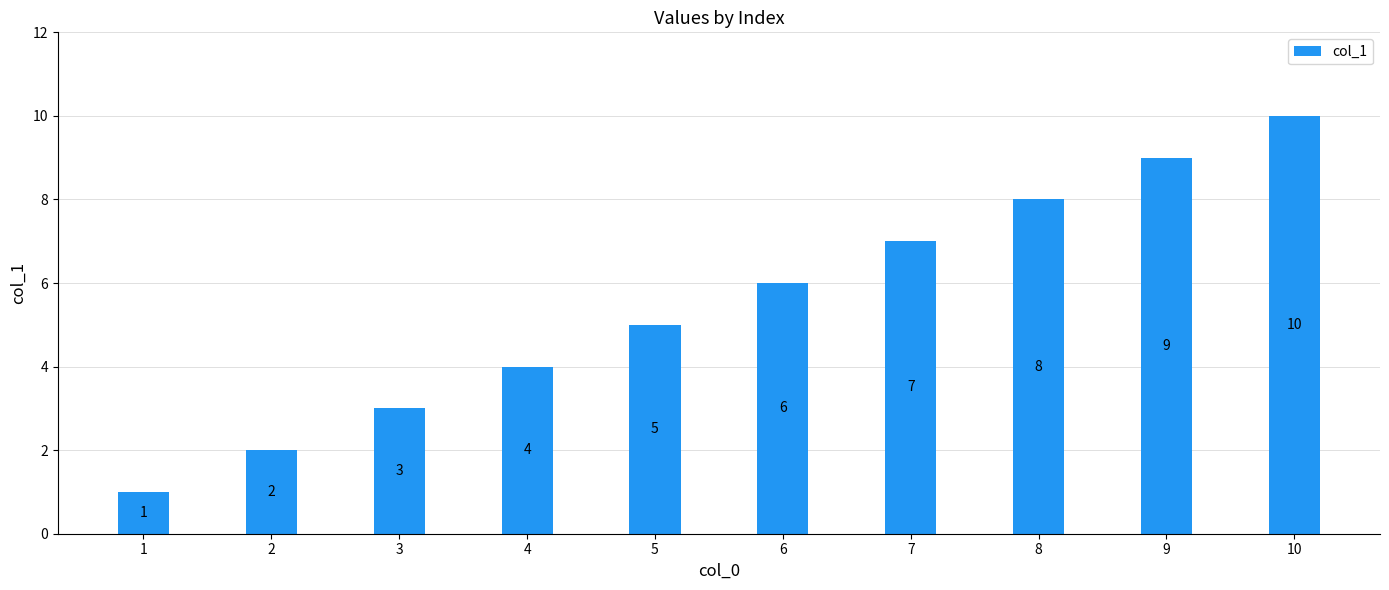

Which has a higher value, 7 or 6?

7